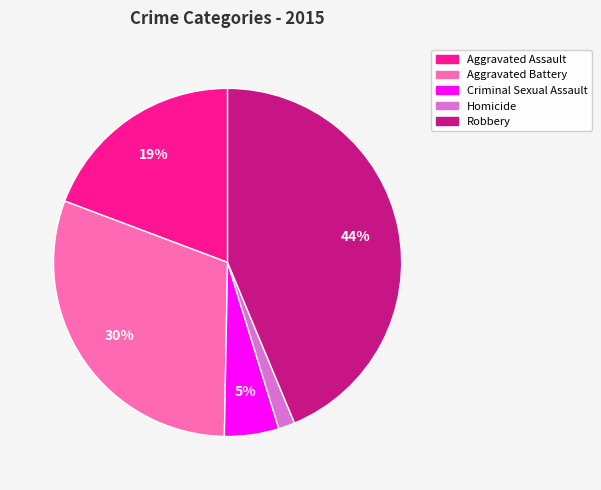

How many segments does this pie chart have?

5